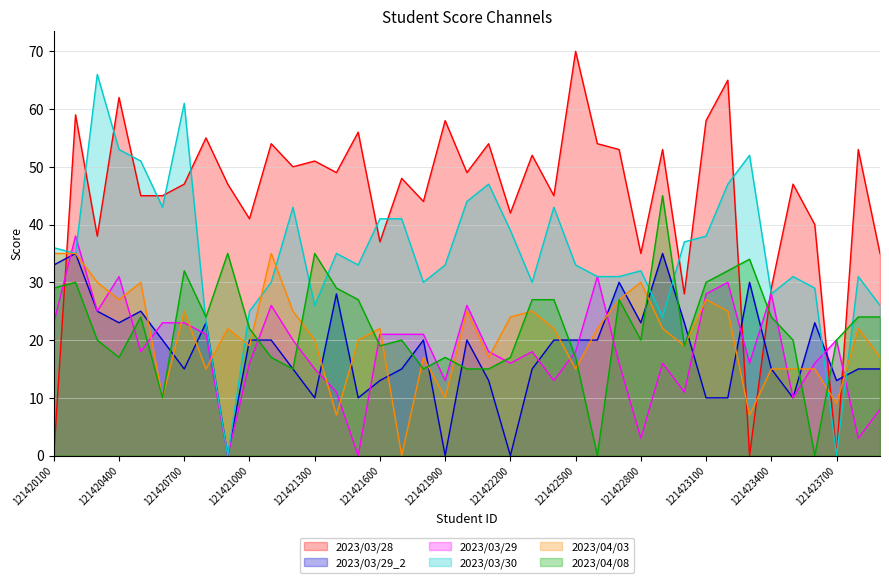

What is the greatest value displayed?

70